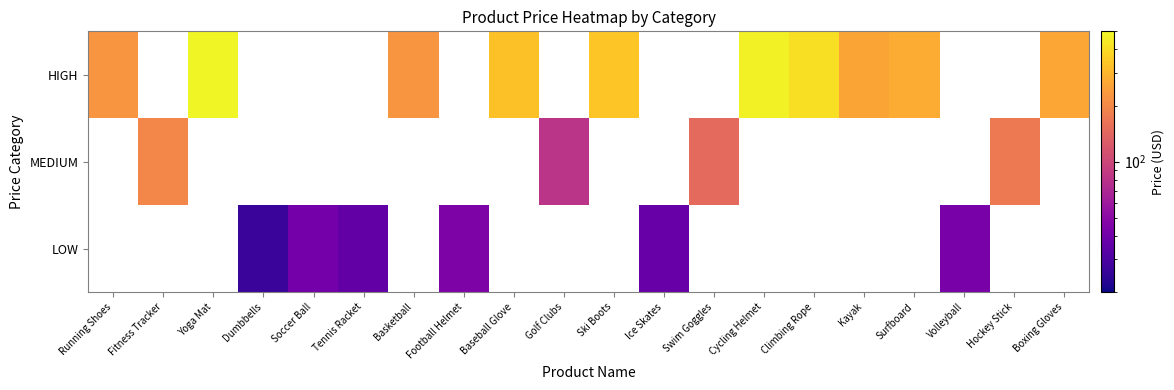

What is the minimum value shown in the chart?

26.2